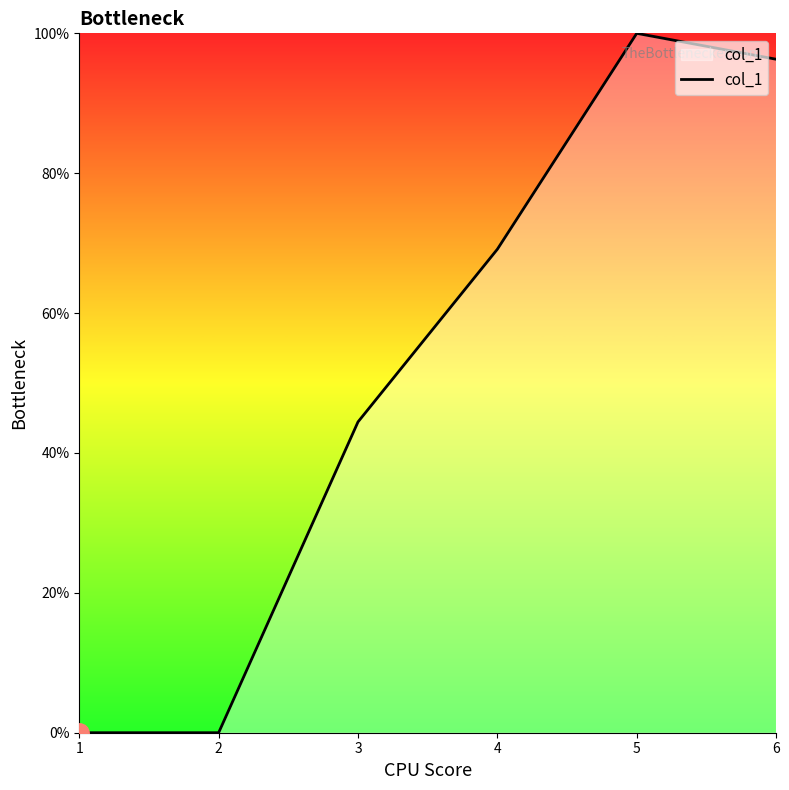

Reading left to right, what are all the values shown in this chart?

0.0	0.0	44.4	69.1	100.0	96.3